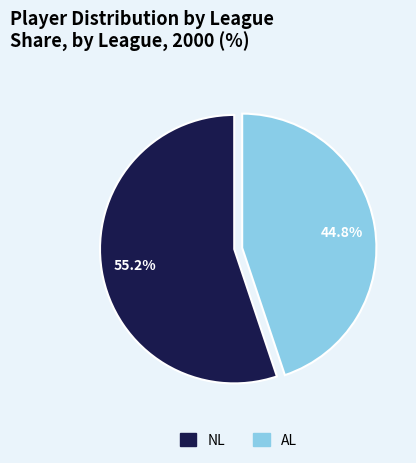

True or false: NL accounts for 55% of the total.

True